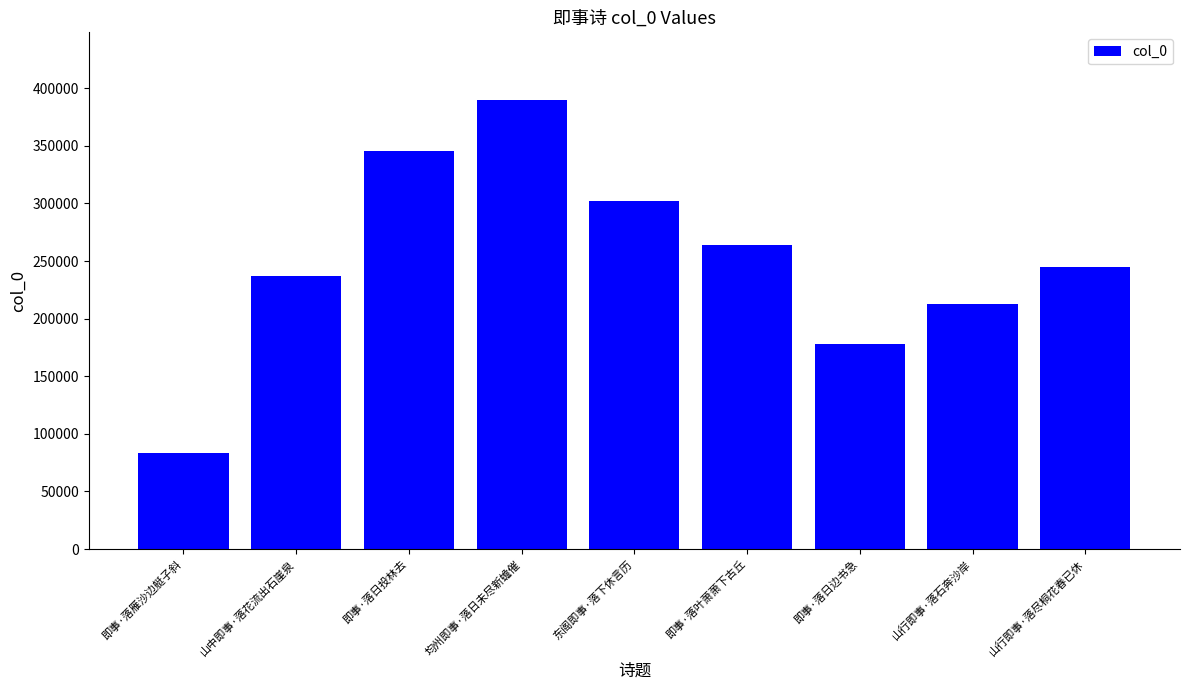

Where does the data first go above 245005?

即事·落日投林去